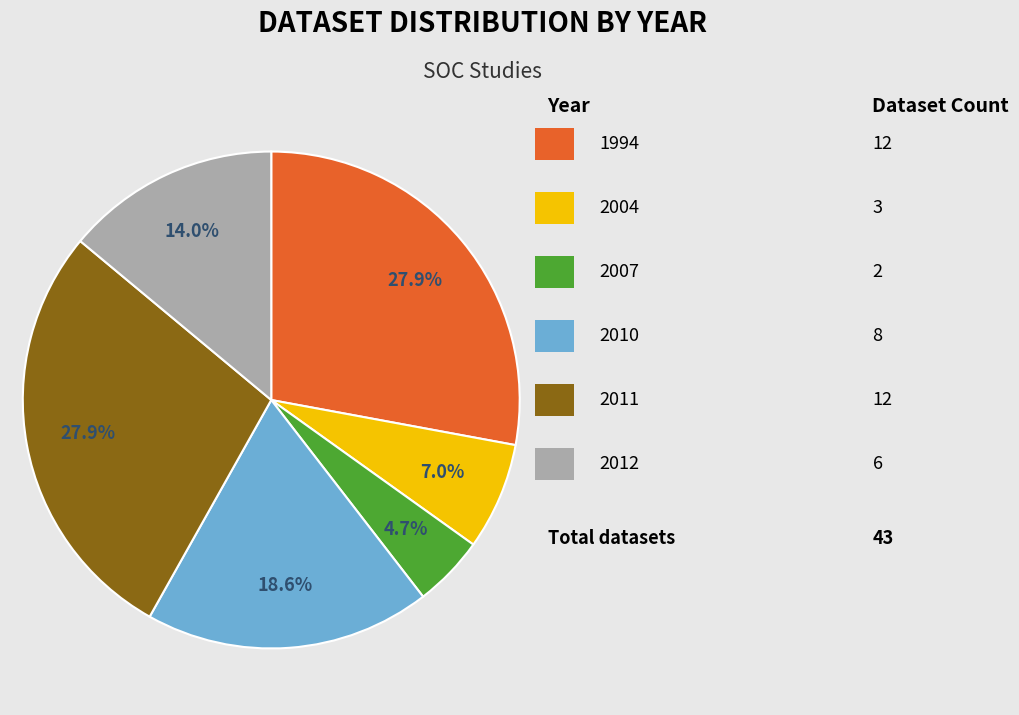

To the nearest percent, what is the average slice percentage?

17%